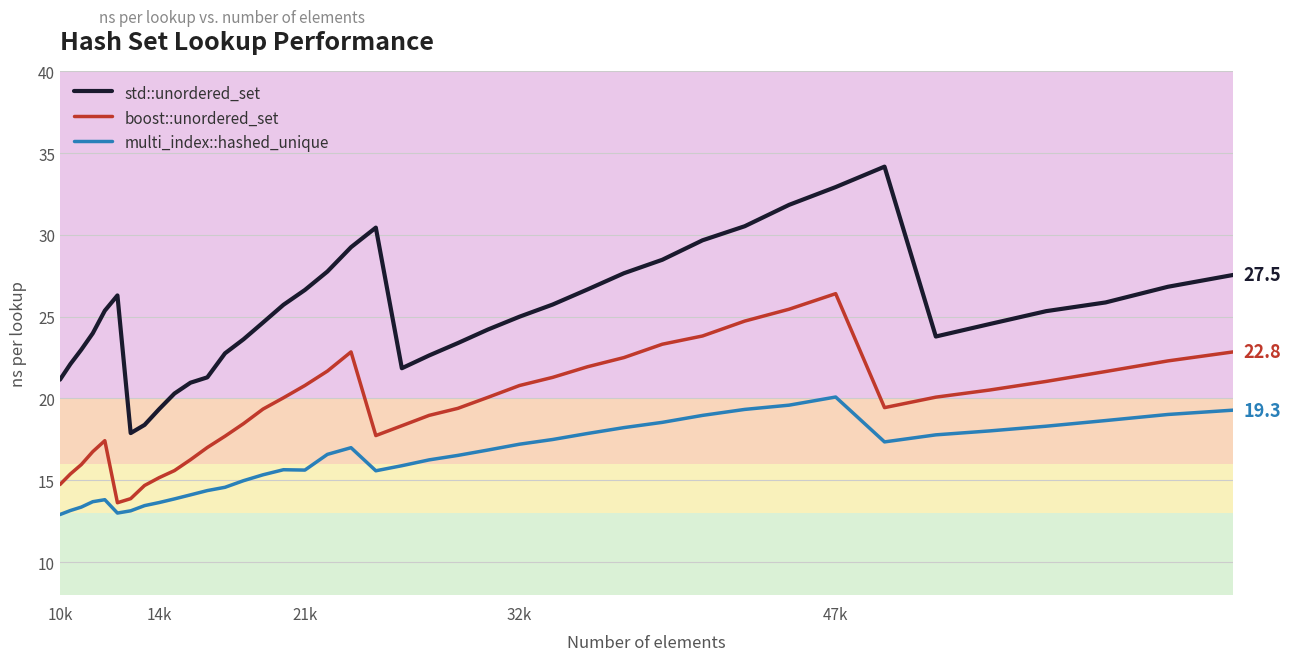

What is the sum of all multi_index::hashed_unique values?

648.9